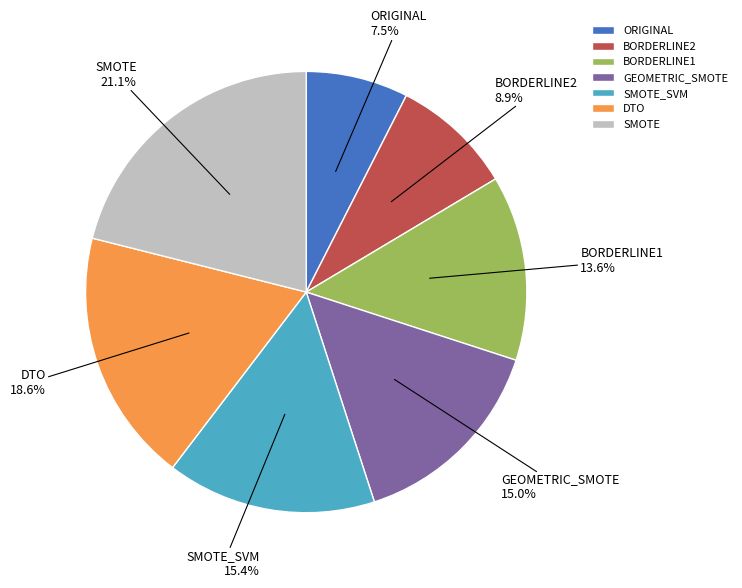

Count the number of slices in the pie.

7